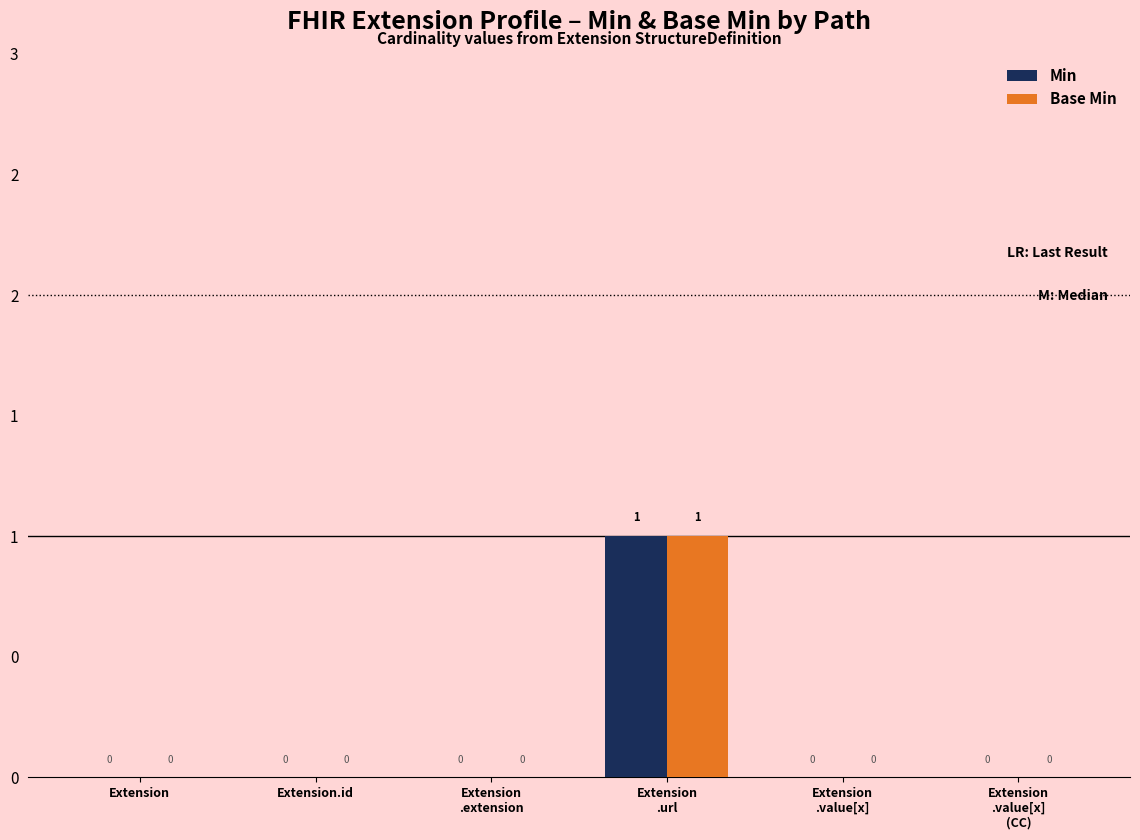

Does the chart contain stacked bars?

No